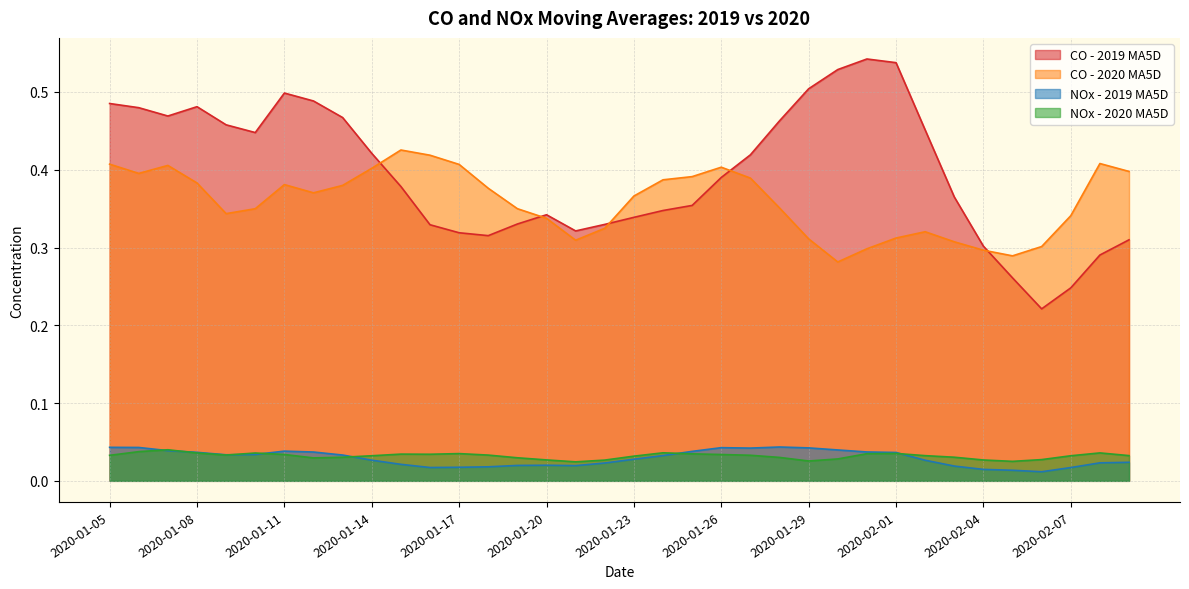

What is the average value of the CO - 2019 MA5D series?

0.4